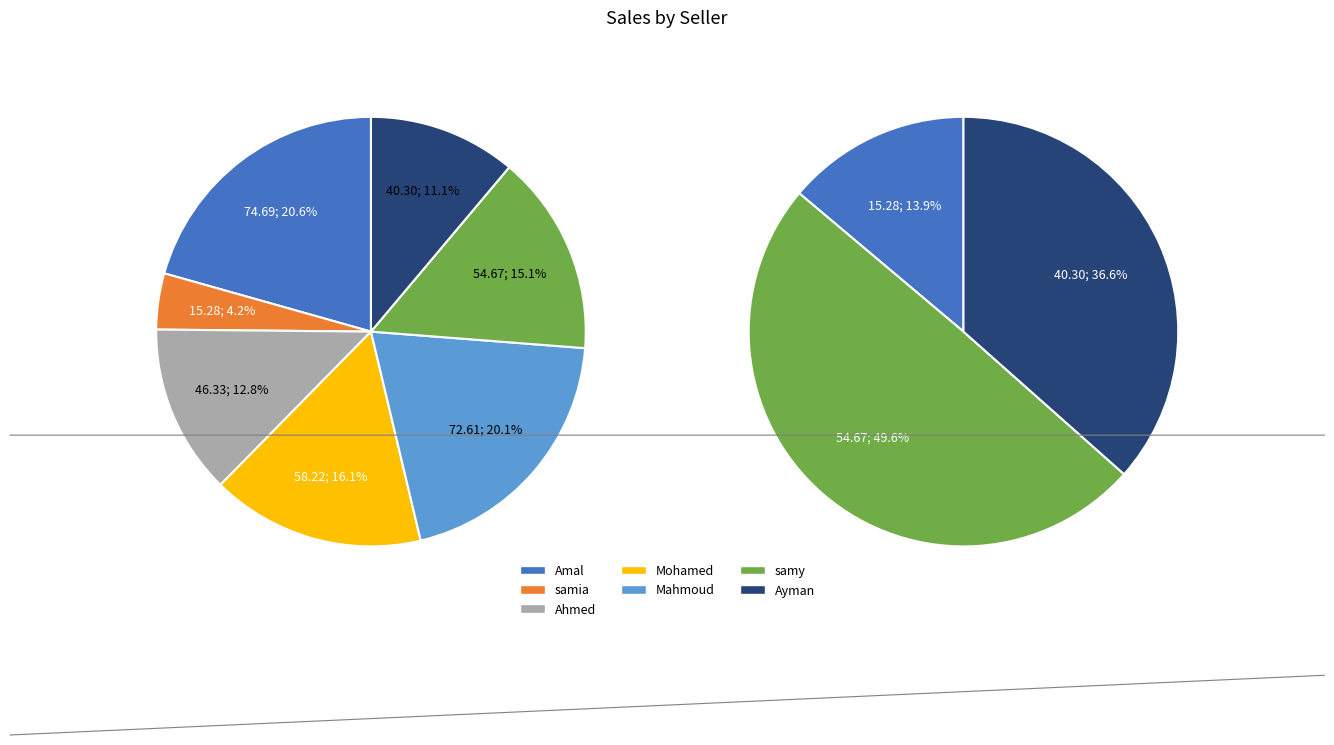

Is there any slice that represents more than half of the pie?

No